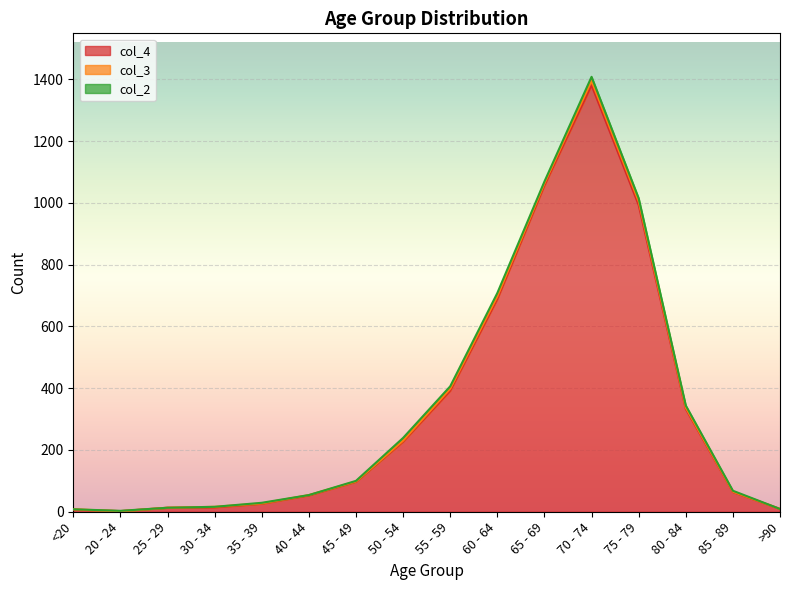

True or false: col_4 has a value of 993 at 75 - 79.

True